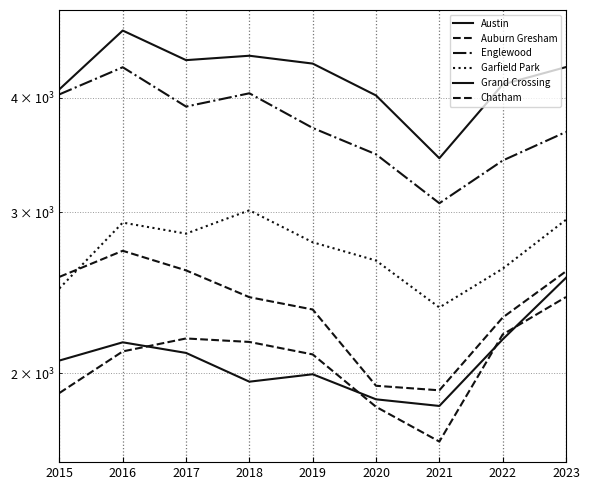

What is the smallest value displayed?

1684